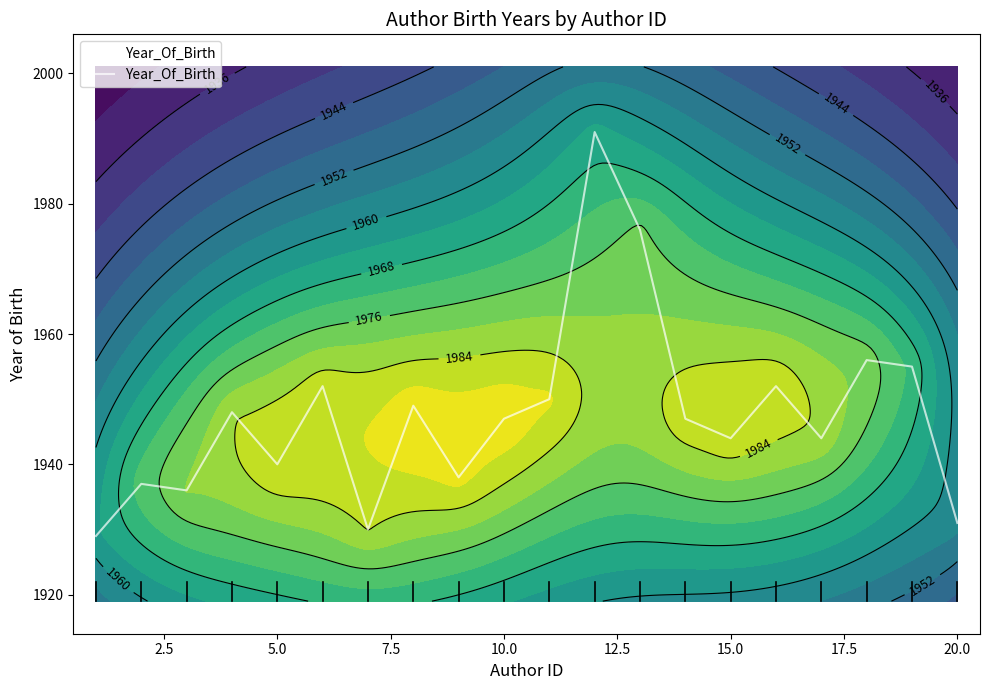

What is the maximum value for Year_Of_Birth?

1991